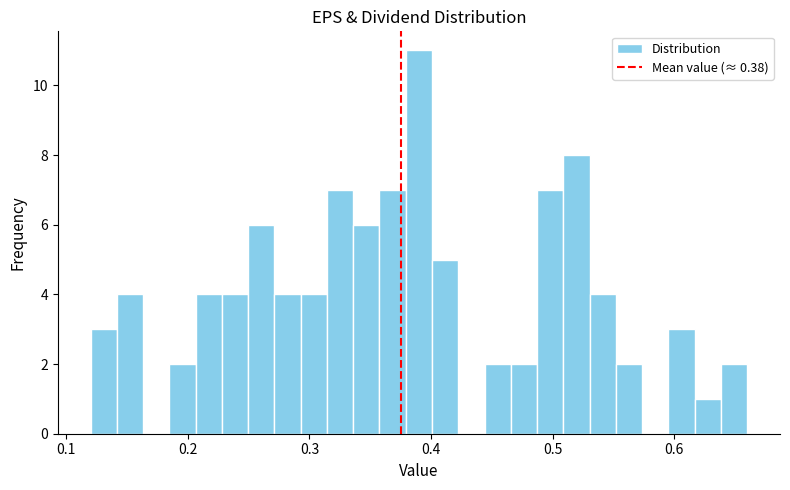

Around what value on the x-axis is the tallest bar? Give the approximate position of its centre, as read against the axis.

0.39